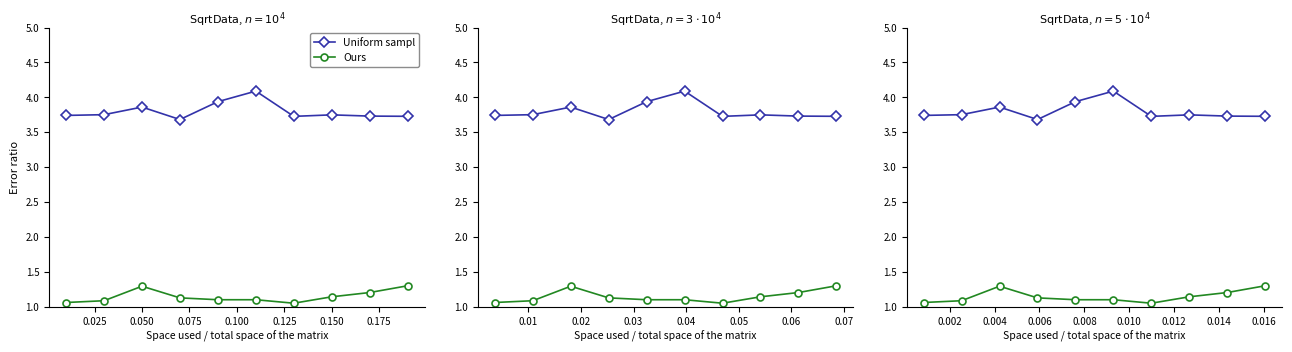

Which series has the widest spread of values?

Uniform sampl